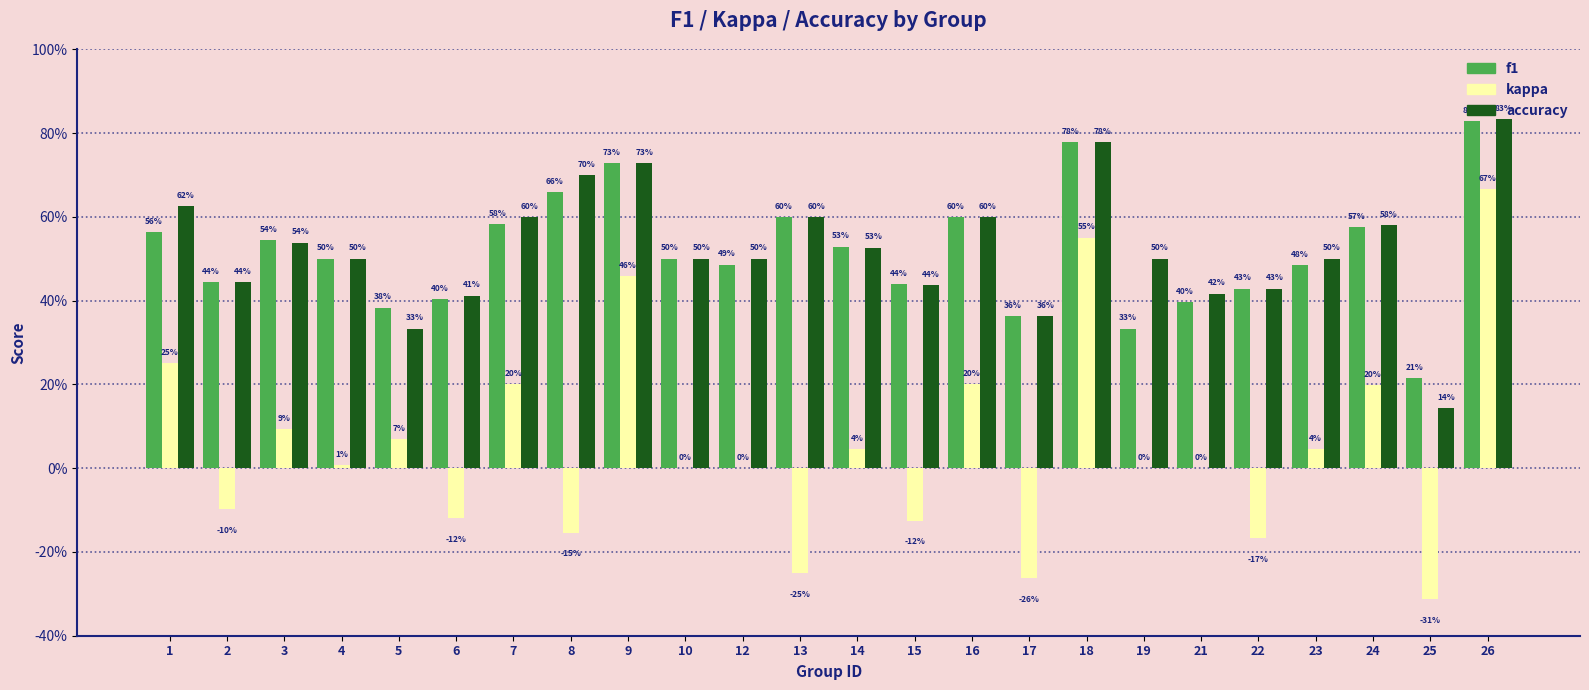

What is the approximate value of f1 at 1?

0.6